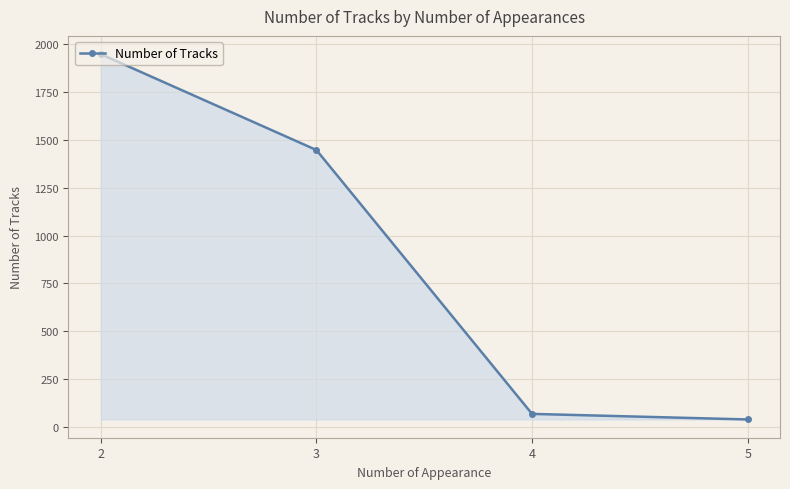

How many series are shown in this chart?

1